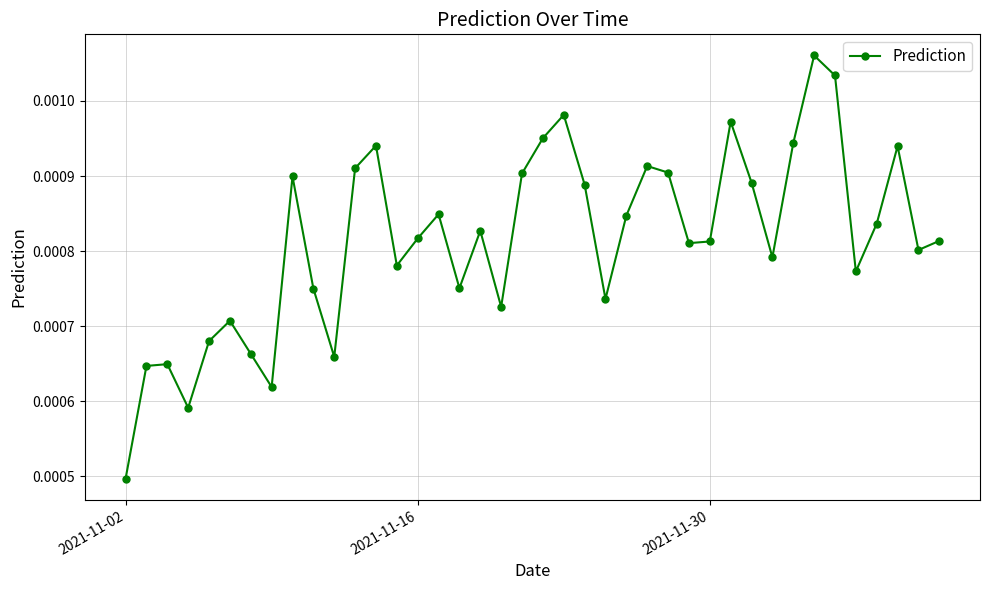

True or false: the data has more than 1 interior local peaks.

True